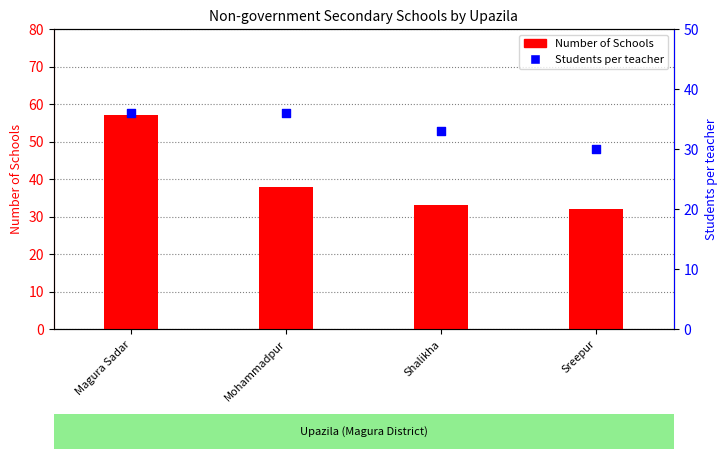

Which series reaches the minimum Y coordinate?

Students per teacher